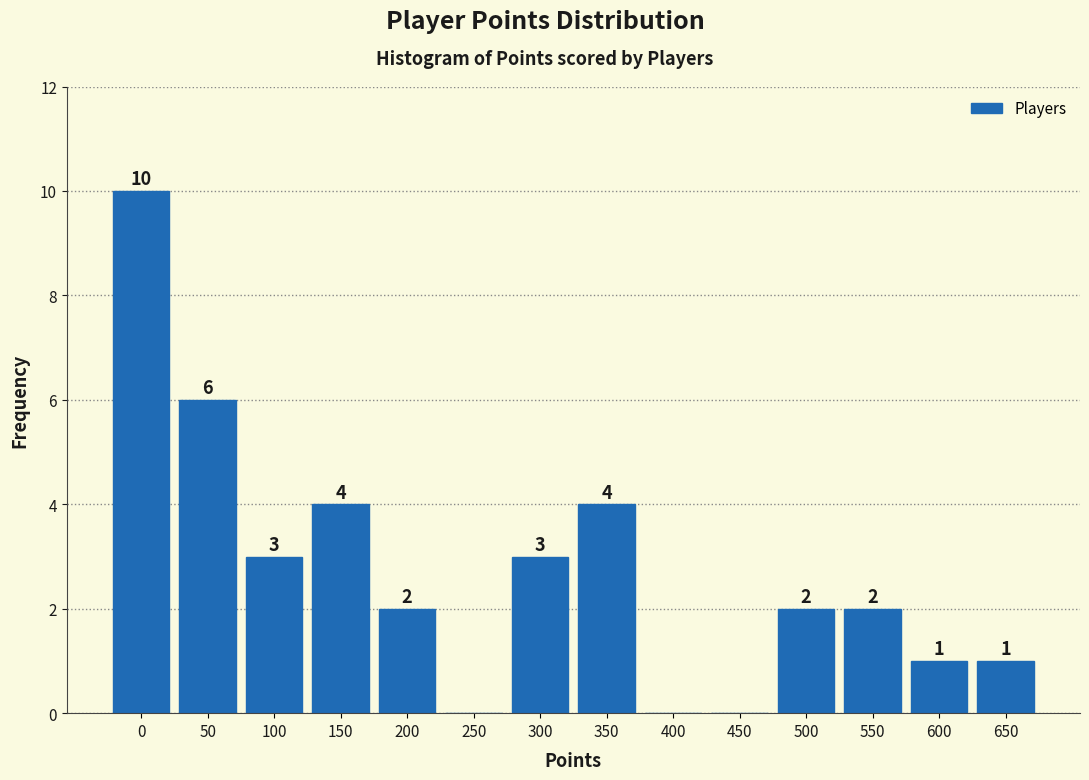

Reading left to right, extract all data points from this chart.

0=10	50=6	100=3	150=4	200=2	250=0	300=3	350=4	400=0	450=0	500=2	550=2	600=1	650=1